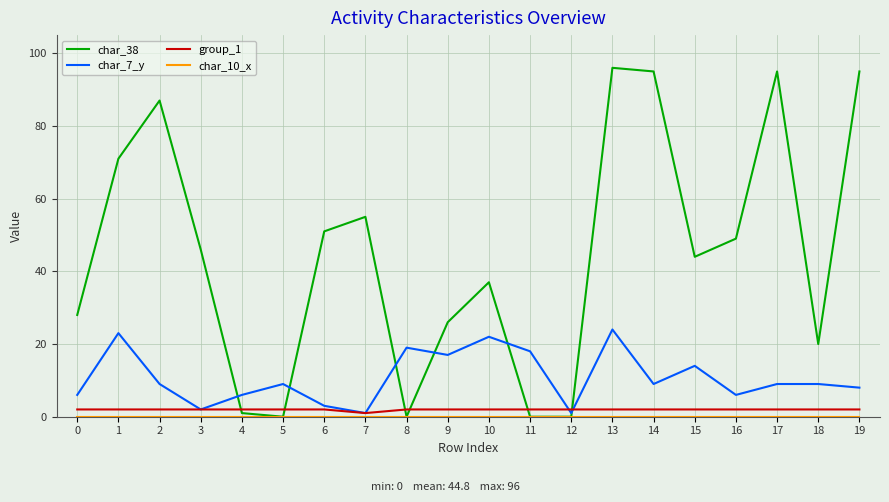

The char_38 series shows 65 at 10. True or false?

False